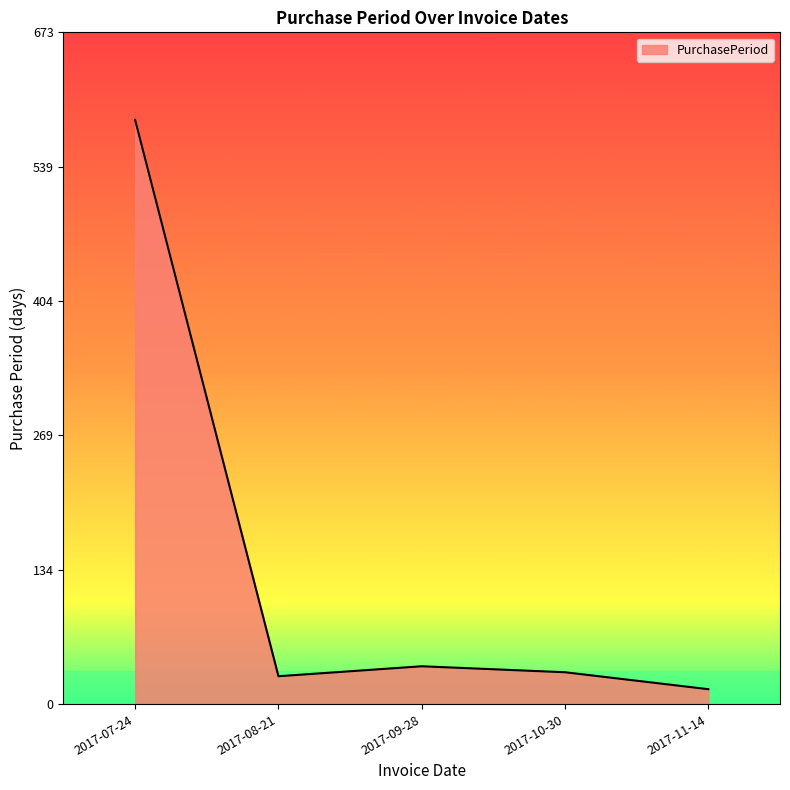

Where is the data nearest to the value 300?

2017-09-28